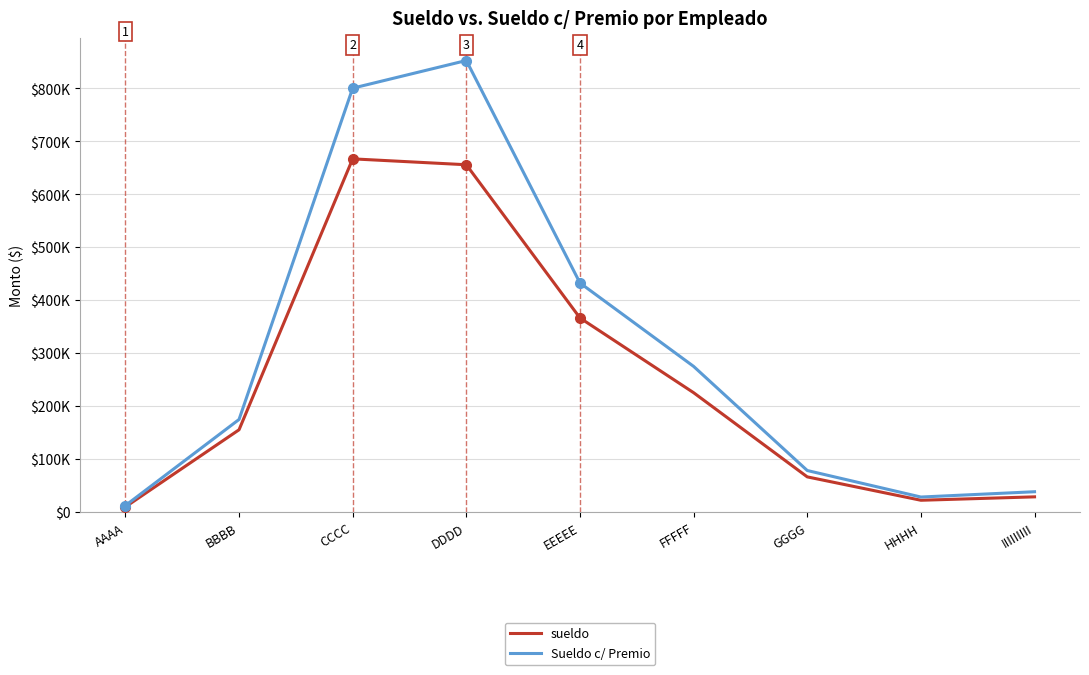

True or false: sueldo and Sueldo c/ Premio intersect in this chart.

False